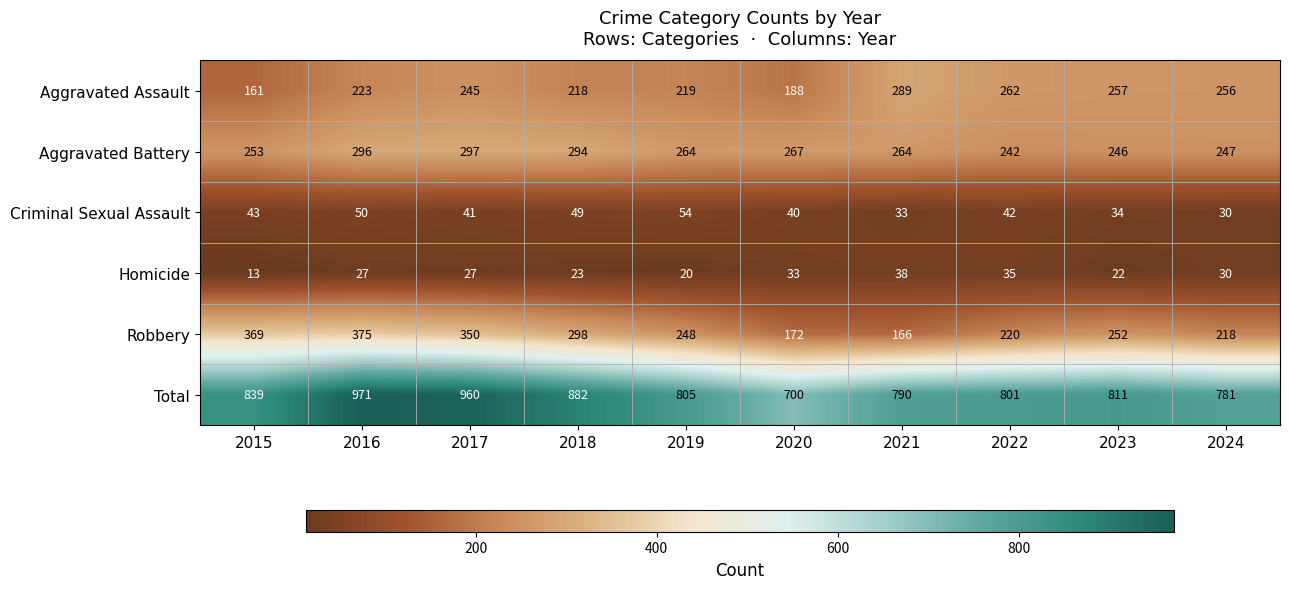

Count the number of categories in the chart.

10